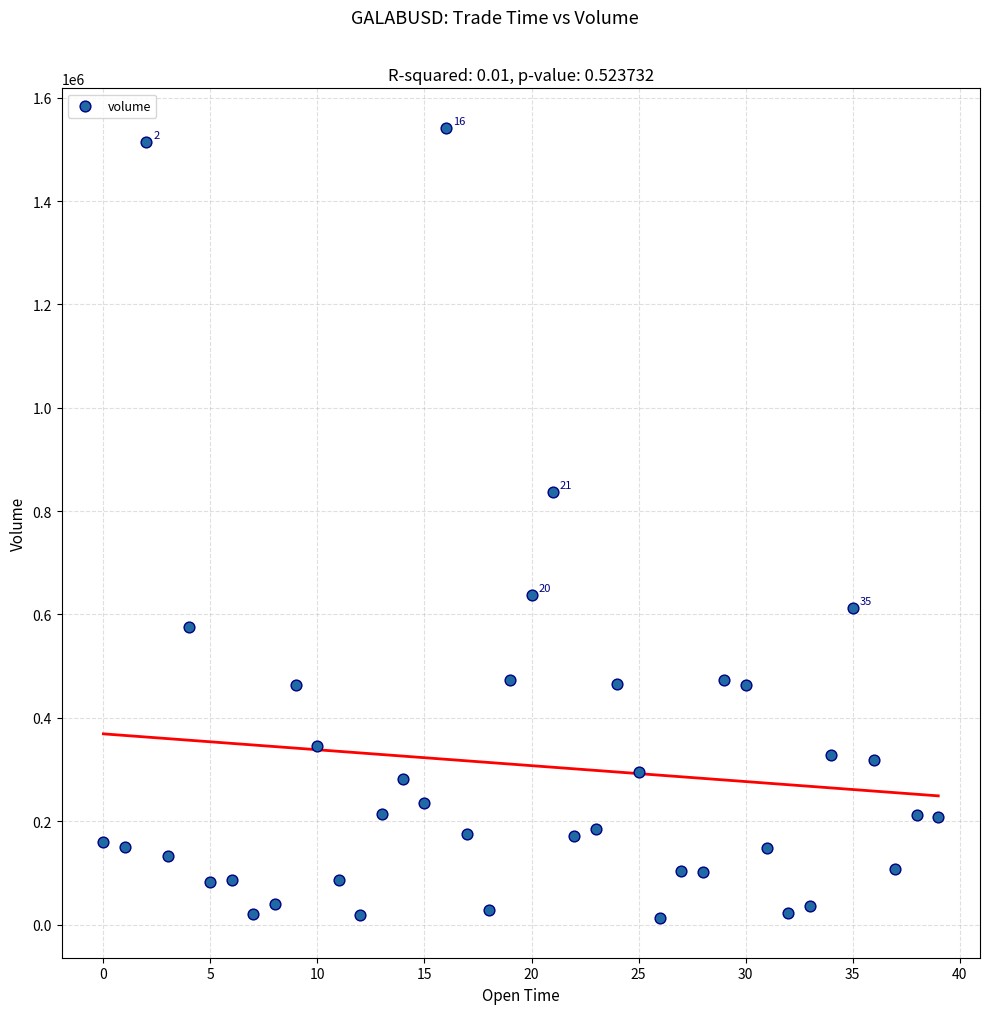

What Y value in the scatter plot is closest to 776947?

836767